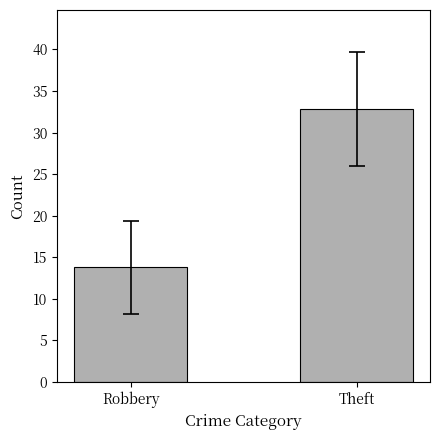

The chart shows a value of 32.9 at Theft. True or false?

True